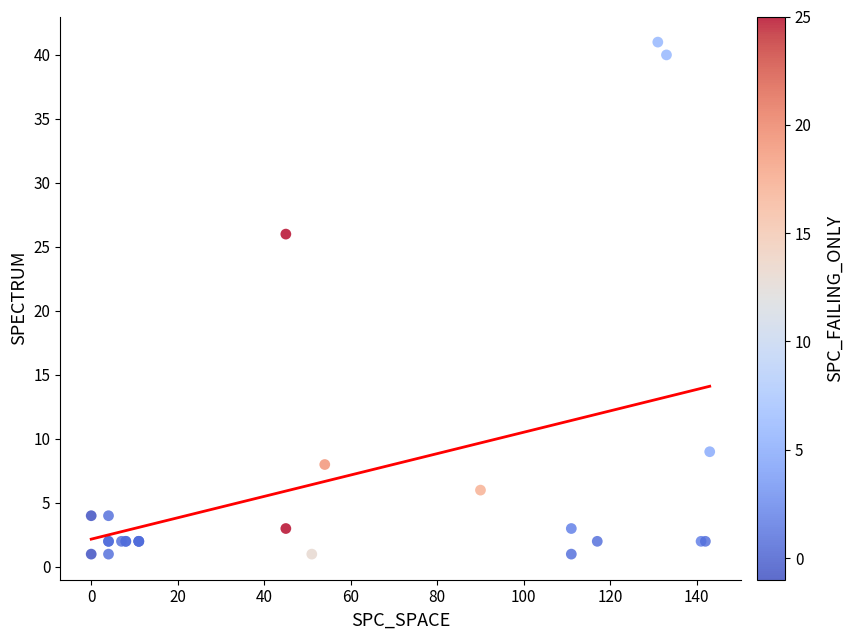

What Y value in the scatter plot is closest to 21?

26